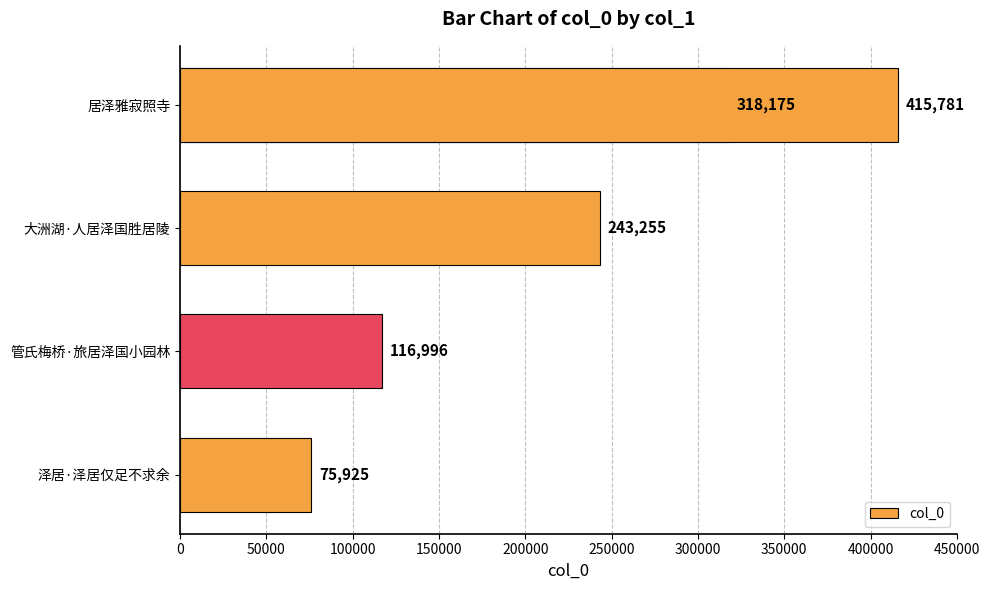

Reading left to right, extract all data points from this chart.

75925	116996	243255	318175	415781